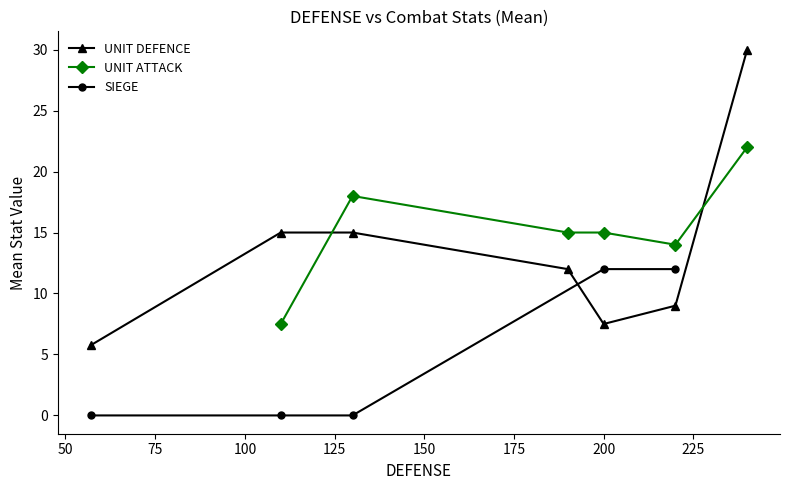

In UNIT DEFENCE, how many points are lower than both neighbors (excluding endpoints)?

1